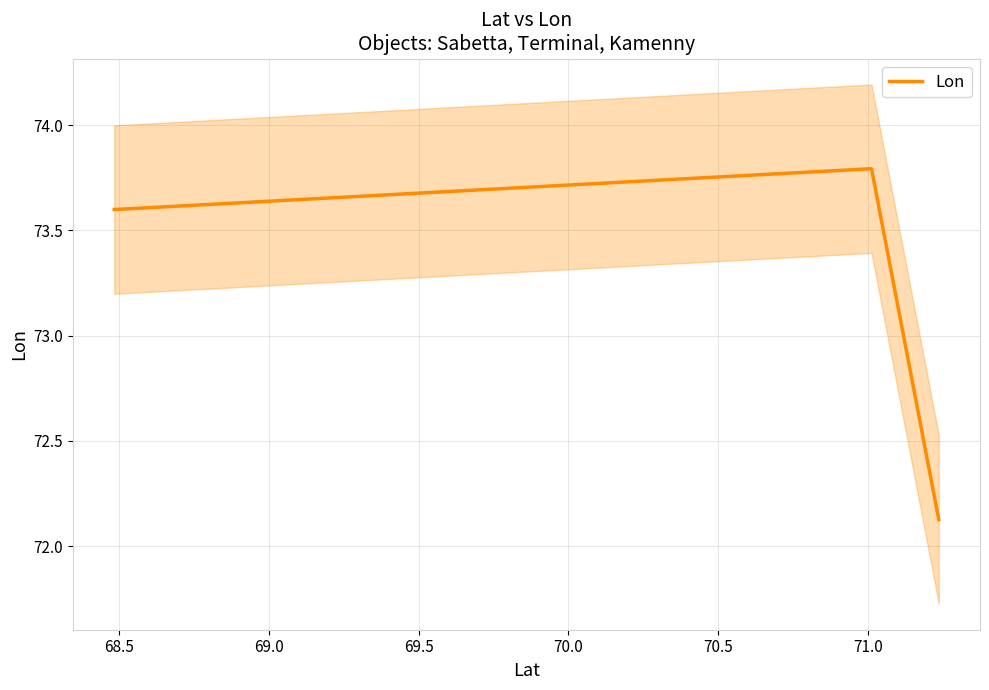

How many categories are shown in the chart?

3